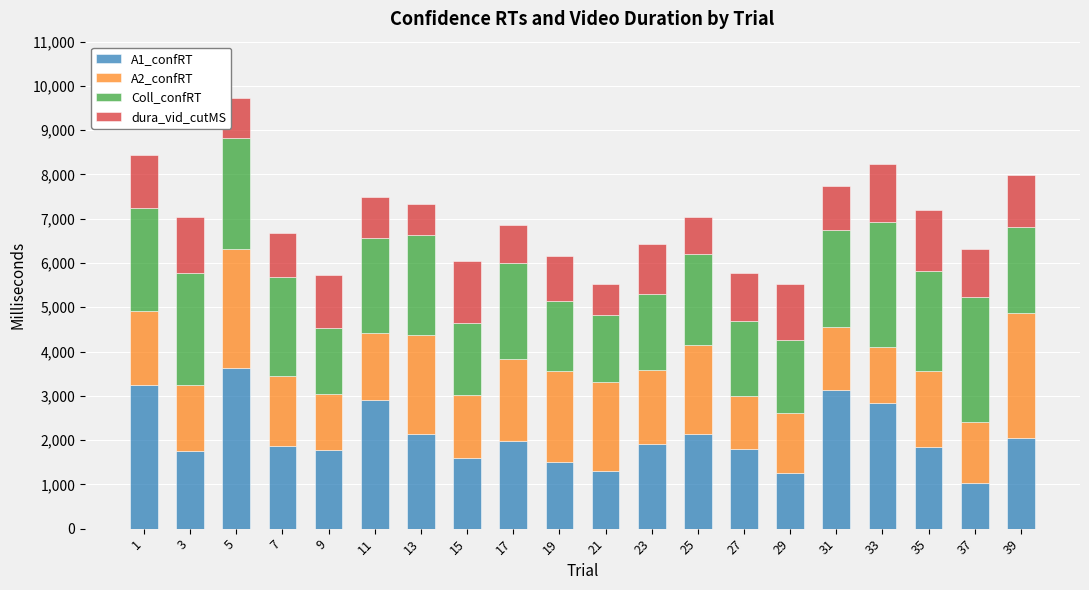

What is the value of the A1_confRT bar at the 17th from the left?

2847